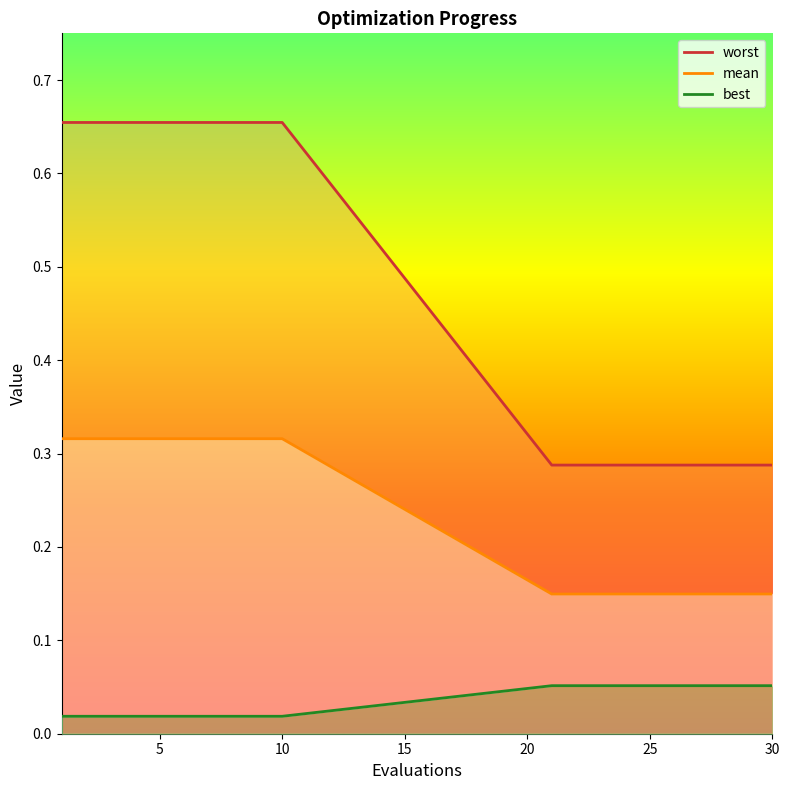

True or false: mean_line has a value of 0.4 at 8.

False